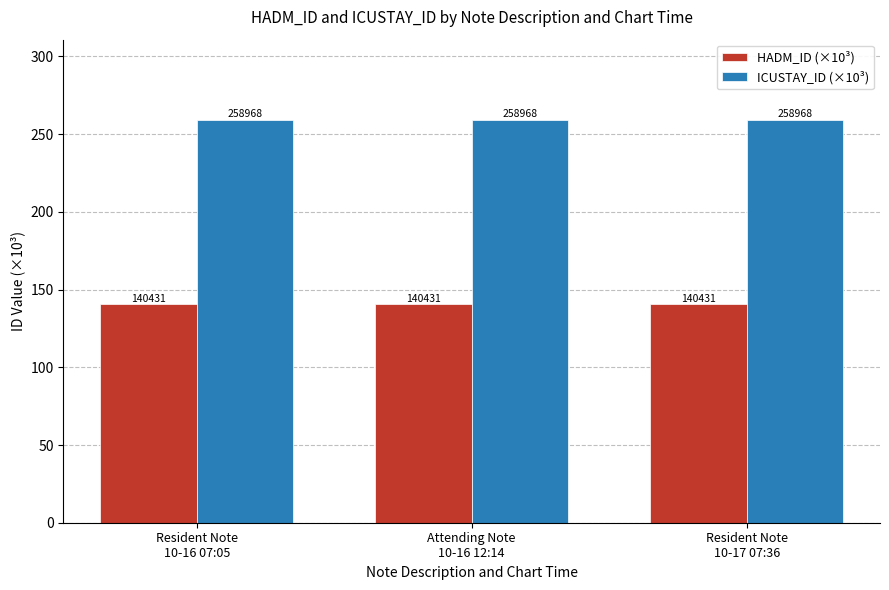

What are all the series names shown in the legend?

HADM_ID (×10³), ICUSTAY_ID (×10³)